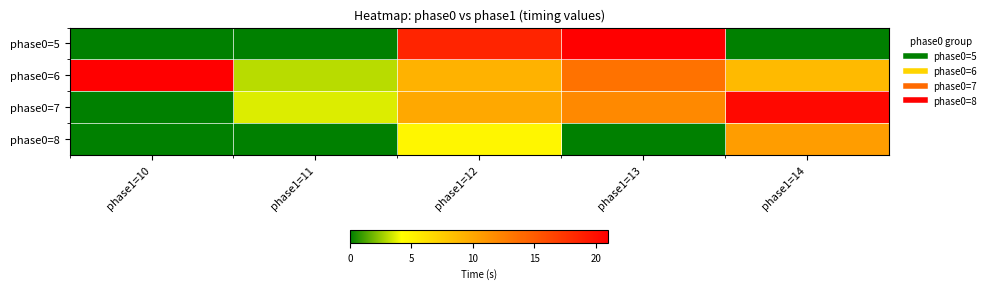

Rank the series by their maximum value, from highest to lowest.

phase0=6, phase0=5, phase0=7, phase0=8